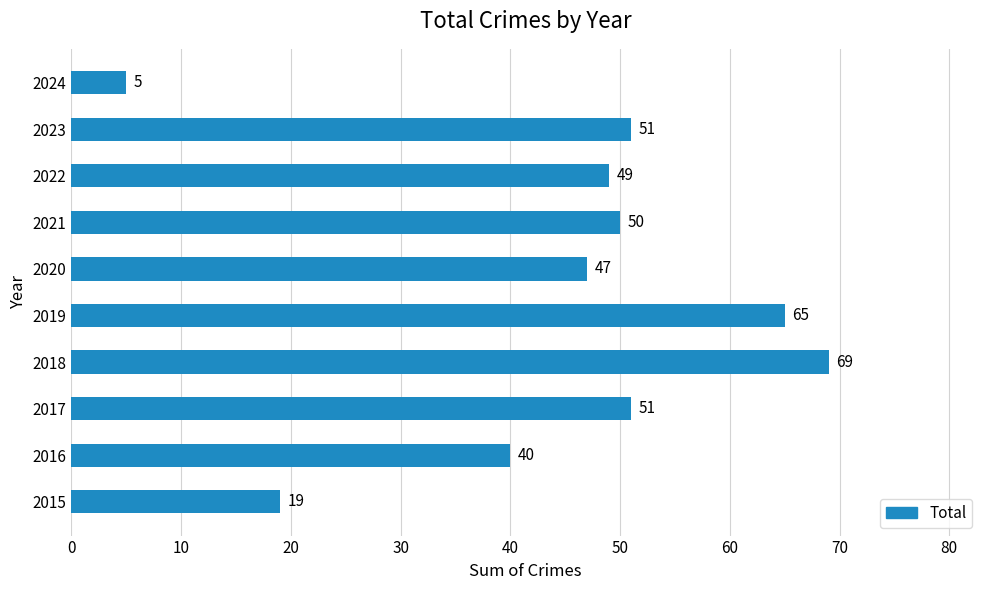

Reading bottom to top, list all the values displayed in this chart.

19	40	51	69	65	47	50	49	51	5